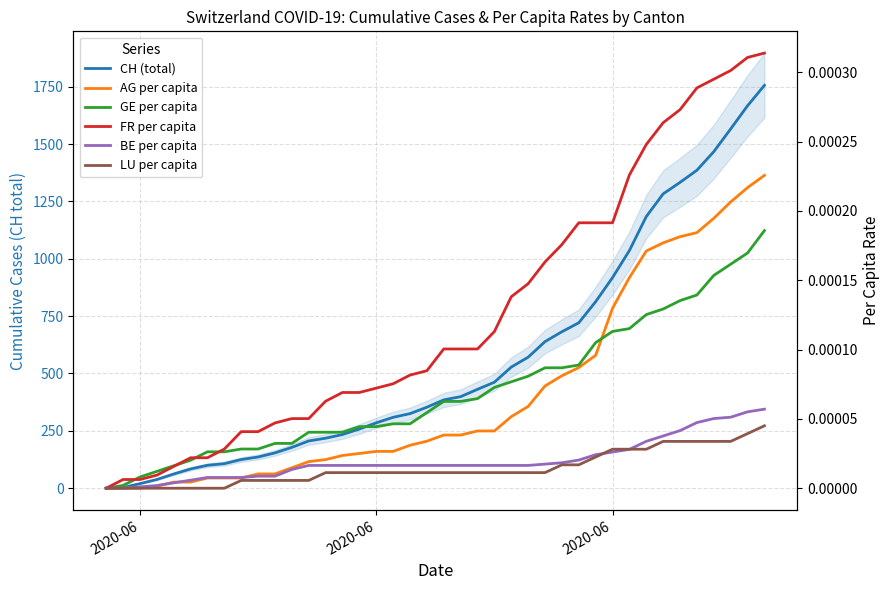

Reading left to right, extract all data points from this chart.

CH (total): 0.0	3.0	20.0	38.0	62.0	84.0	100.0	107.0	125.0	136.0	154.0	178.0	206.0	218.0	234.0	258.0	285.0	309.0	325.0	353.0	385.0	399.0	431.0	462.0	528.0	571.0	639.0	682.0	721.0	813.0	918.0	1036.0	1184.0	1283.0	1333.0	1386.0	1467.0	1566.0	1667.0	1756.0
AG per capita: 0.0	0.0	0.0	0.0	0.0	0.0	0.0	0.0	0.0	0.0	0.0	0.0	0.0	0.0	0.0	0.0	0.0	0.0	0.0	0.0	0.0	0.0	0.0	0.0	0.0	0.0	0.0	0.0	0.0	0.0	0.0	0.0	0.0	0.0	0.0	0.0	0.0	0.0	0.0	0.0
GE per capita: 0.0	0.0	0.0	0.0	0.0	0.0	0.0	0.0	0.0	0.0	0.0	0.0	0.0	0.0	0.0	0.0	0.0	0.0	0.0	0.0	0.0	0.0	0.0	0.0	0.0	0.0	0.0	0.0	0.0	0.0	0.0	0.0	0.0	0.0	0.0	0.0	0.0	0.0	0.0	0.0
FR per capita: 0.0	0.0	0.0	0.0	0.0	0.0	0.0	0.0	0.0	0.0	0.0	0.0	0.0	0.0	0.0	0.0	0.0	0.0	0.0	0.0	0.0	0.0	0.0	0.0	0.0	0.0	0.0	0.0	0.0	0.0	0.0	0.0	0.0	0.0	0.0	0.0	0.0	0.0	0.0	0.0
BE per capita: 0.0	0.0	0.0	0.0	0.0	0.0	0.0	0.0	0.0	0.0	0.0	0.0	0.0	0.0	0.0	0.0	0.0	0.0	0.0	0.0	0.0	0.0	0.0	0.0	0.0	0.0	0.0	0.0	0.0	0.0	0.0	0.0	0.0	0.0	0.0	0.0	0.0	0.0	0.0	0.0
LU per capita: 0.0	0.0	0.0	0.0	0.0	0.0	0.0	0.0	0.0	0.0	0.0	0.0	0.0	0.0	0.0	0.0	0.0	0.0	0.0	0.0	0.0	0.0	0.0	0.0	0.0	0.0	0.0	0.0	0.0	0.0	0.0	0.0	0.0	0.0	0.0	0.0	0.0	0.0	0.0	0.0